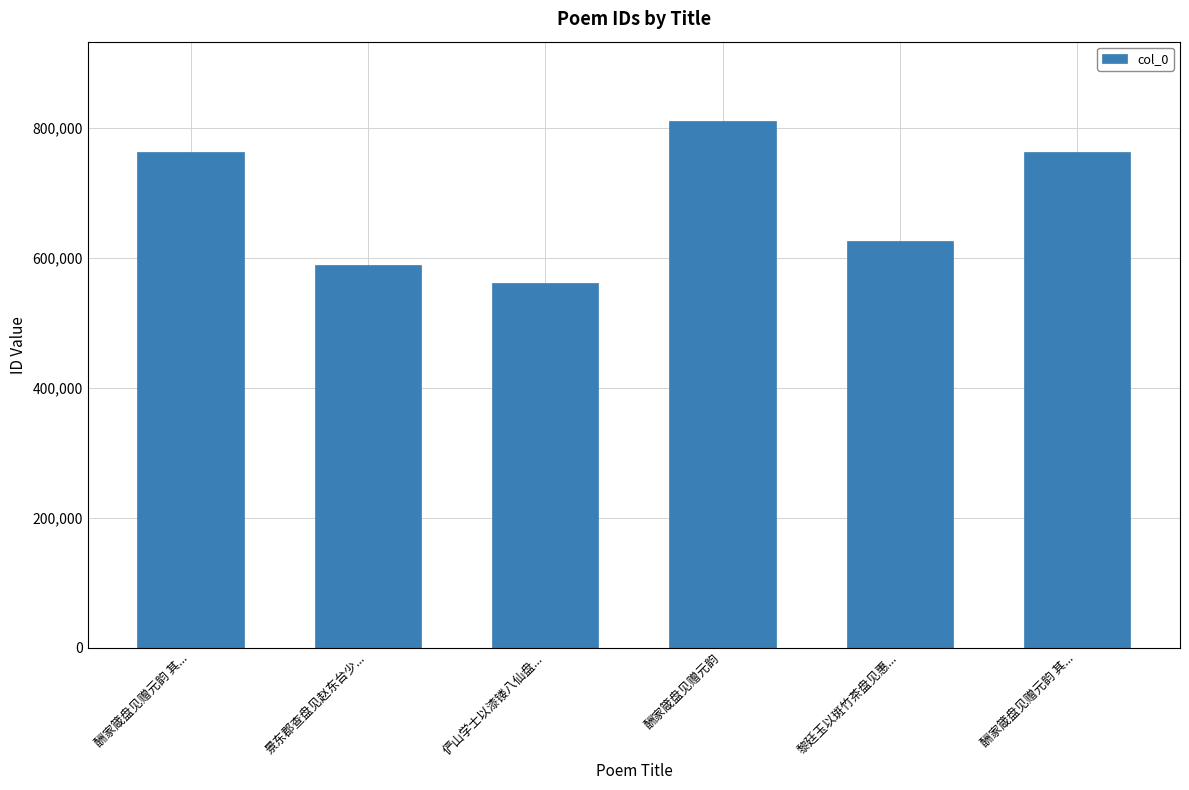

Reading left to right, transcribe all the data shown in this chart.

酬家箴盘见赠元韵 其...=762190	景东郡查盘见赵东台少...=589046	俨山学士以漆镂八仙盘...=561650	酬家箴盘见赠元韵=811014	黎廷玉以斑竹茶盘见惠...=625822	酬家箴盘见赠元韵 其...=762191